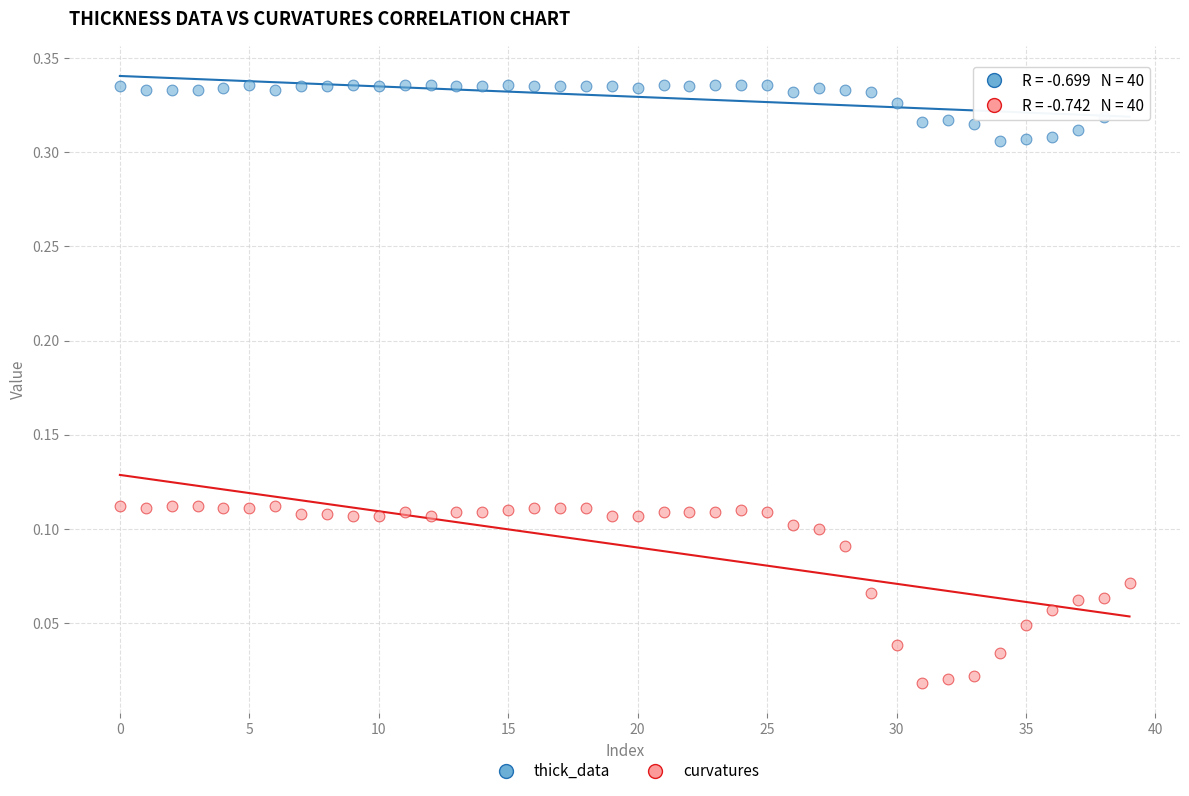

Which series has the largest Y range (max minus min)?

curvatures